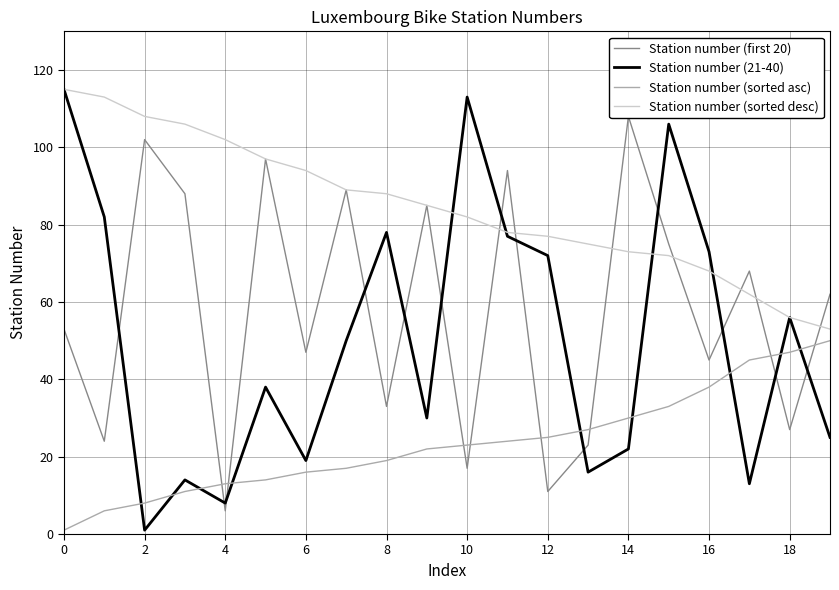

True or false: Station number (sorted asc) has a value of 13 at 2.

False